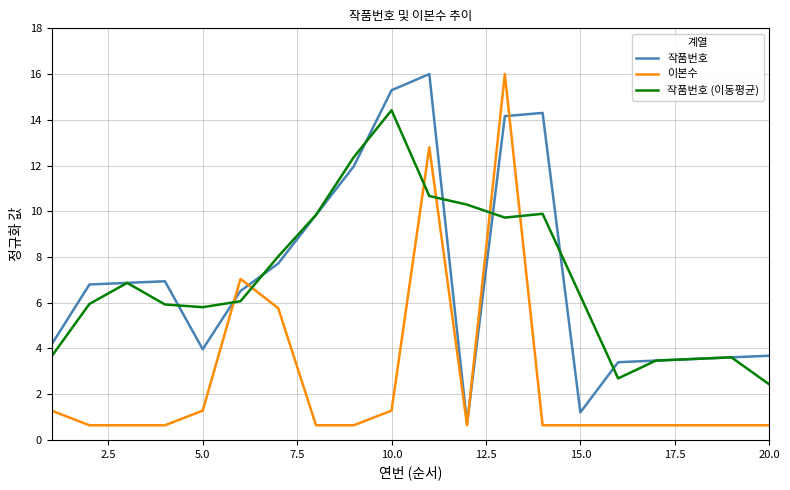

True or false: 이본수 and 작품번호 intersect in this chart.

True